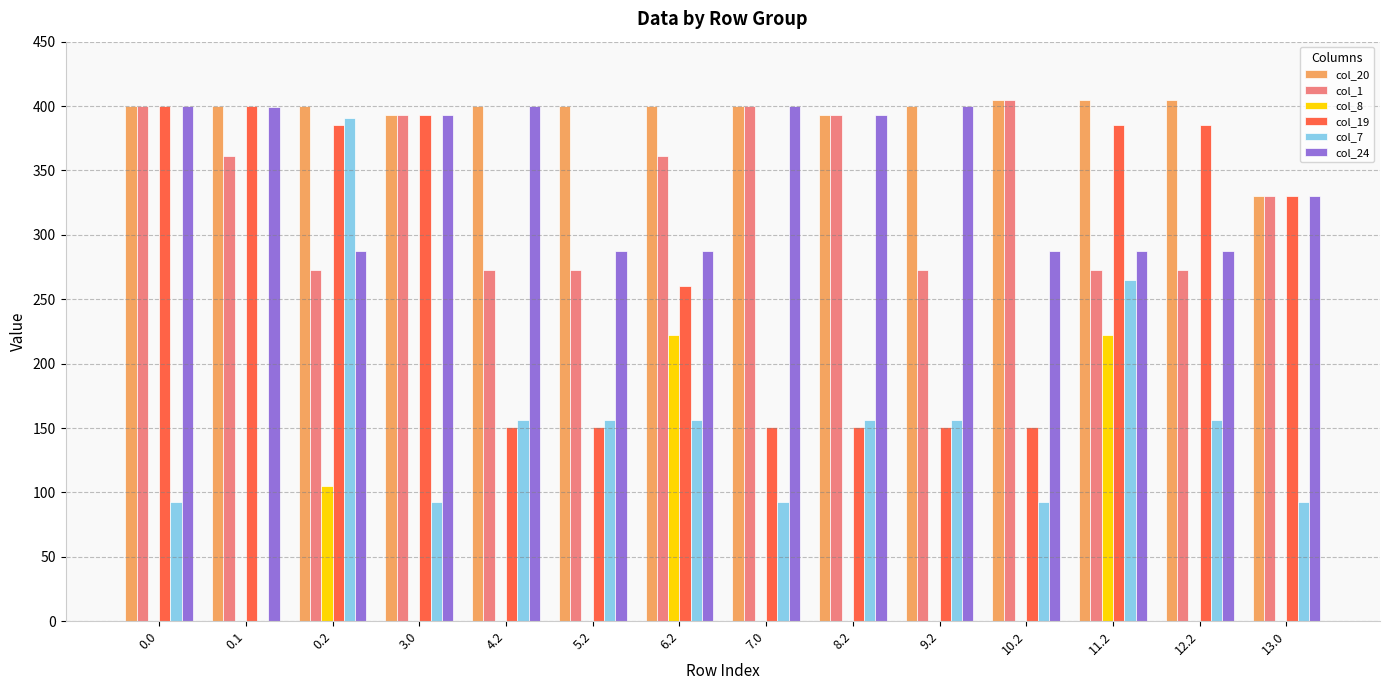

What is the greatest value displayed?

405.0